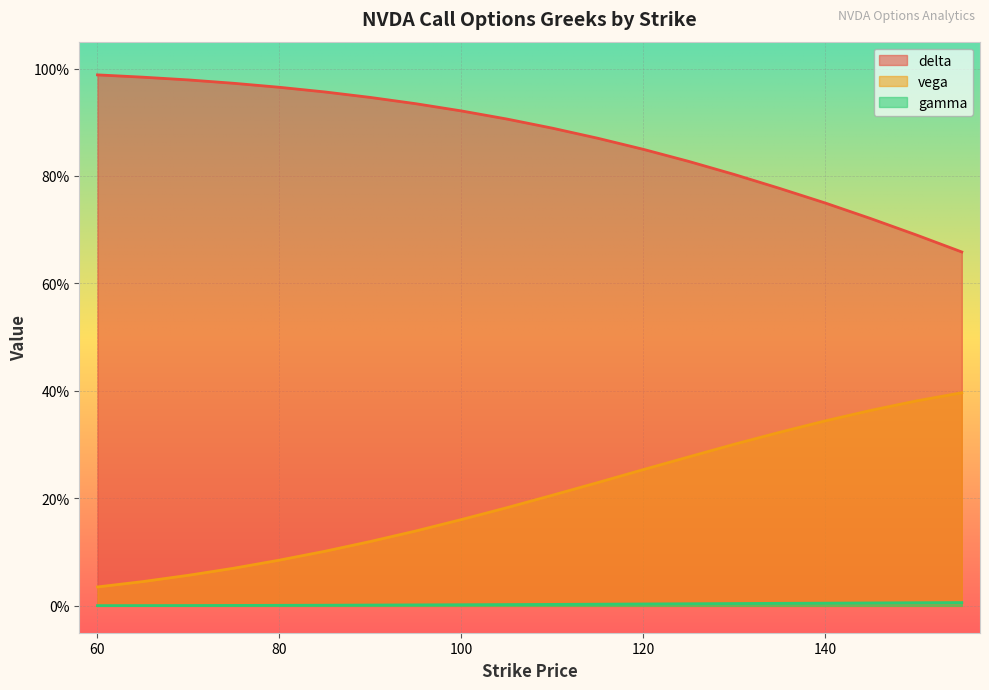

How many data points does each series have?

20